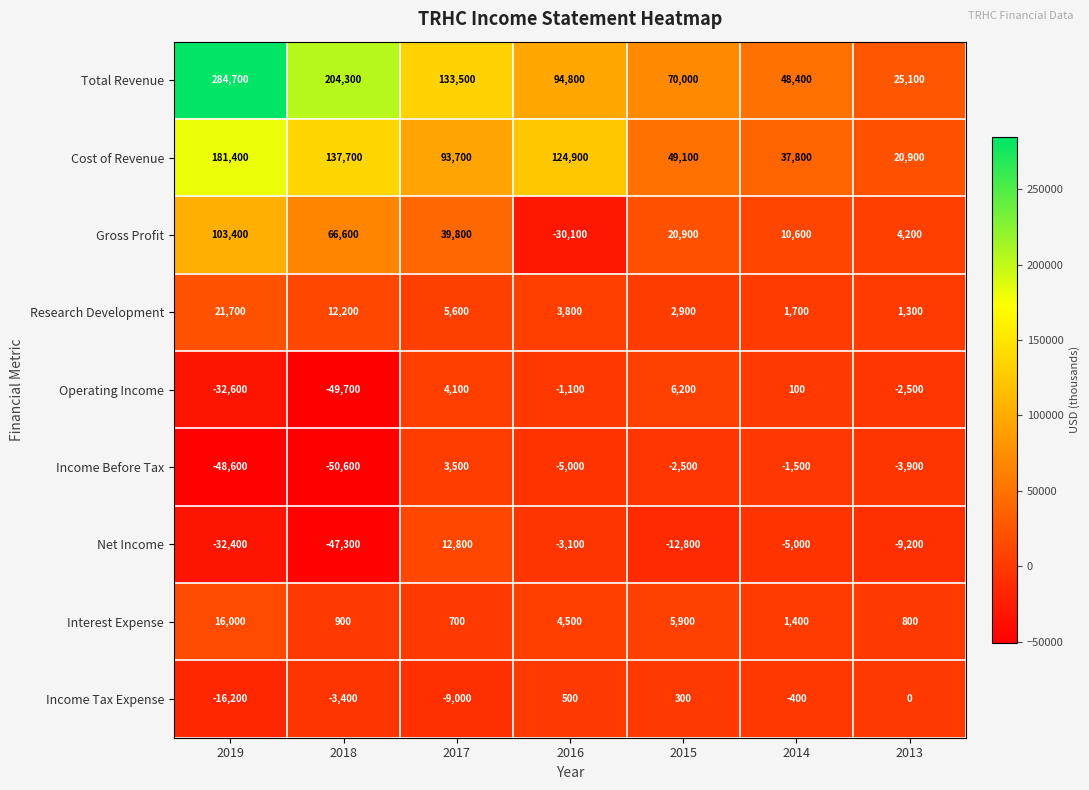

Is it true that Operating Income equals -1598 at 2016?

False